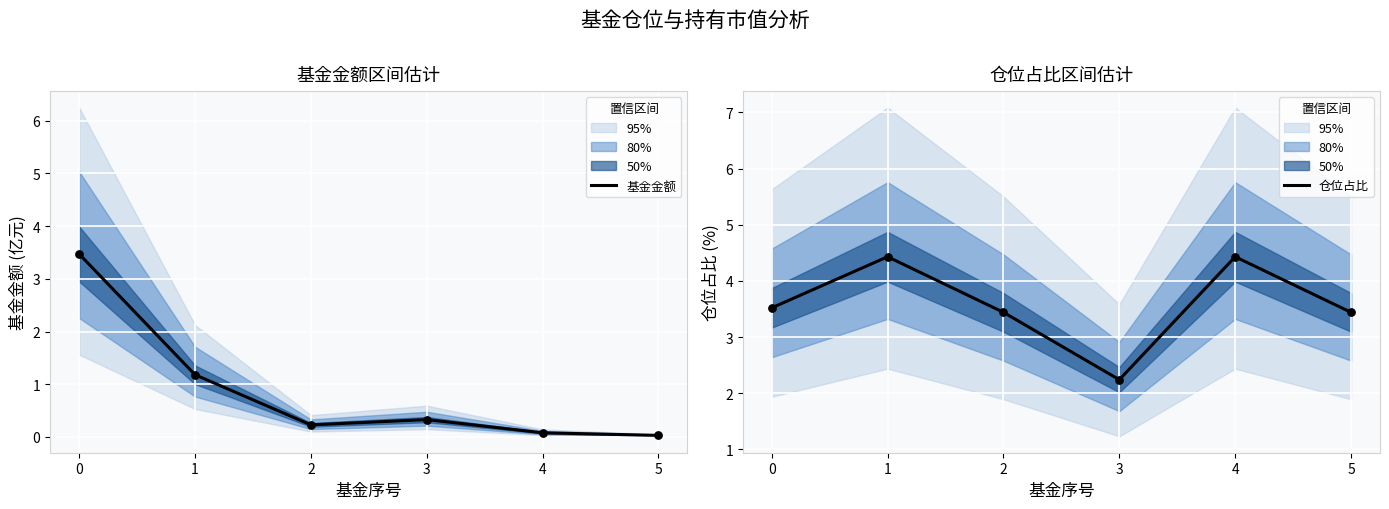

Which series contains the highest Y value?

仓位占比